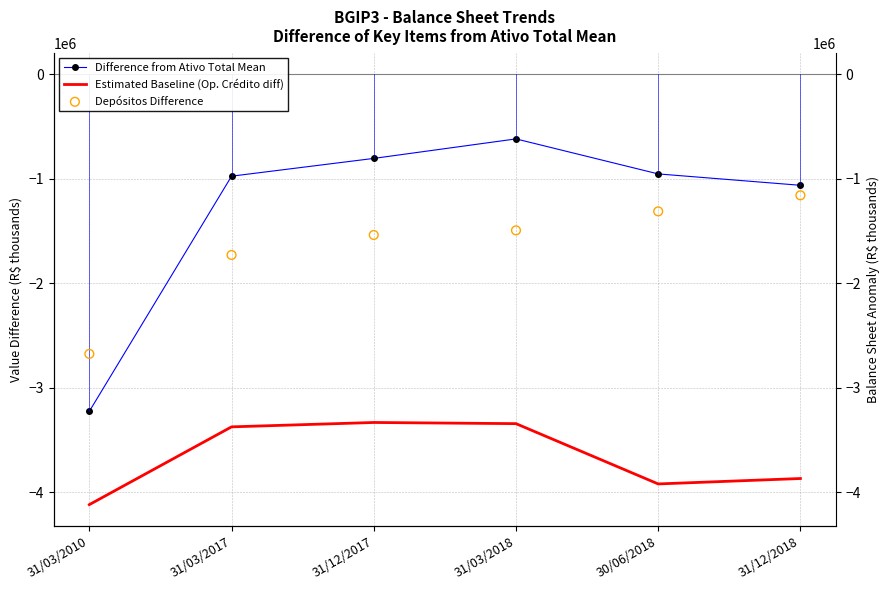

Is the value of Depósitos Difference at 31/03/2018 greater than the value of Difference from Ativo Total Mean at 31/03/2010?

Yes